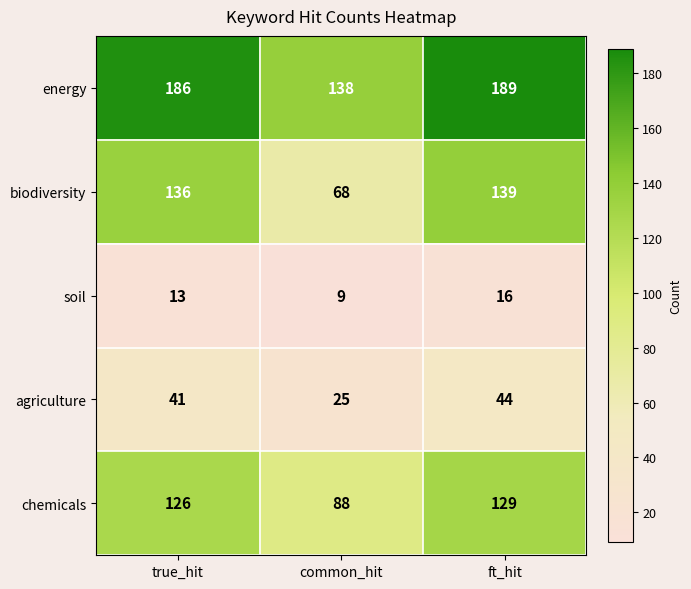

How many series are shown in this chart?

5